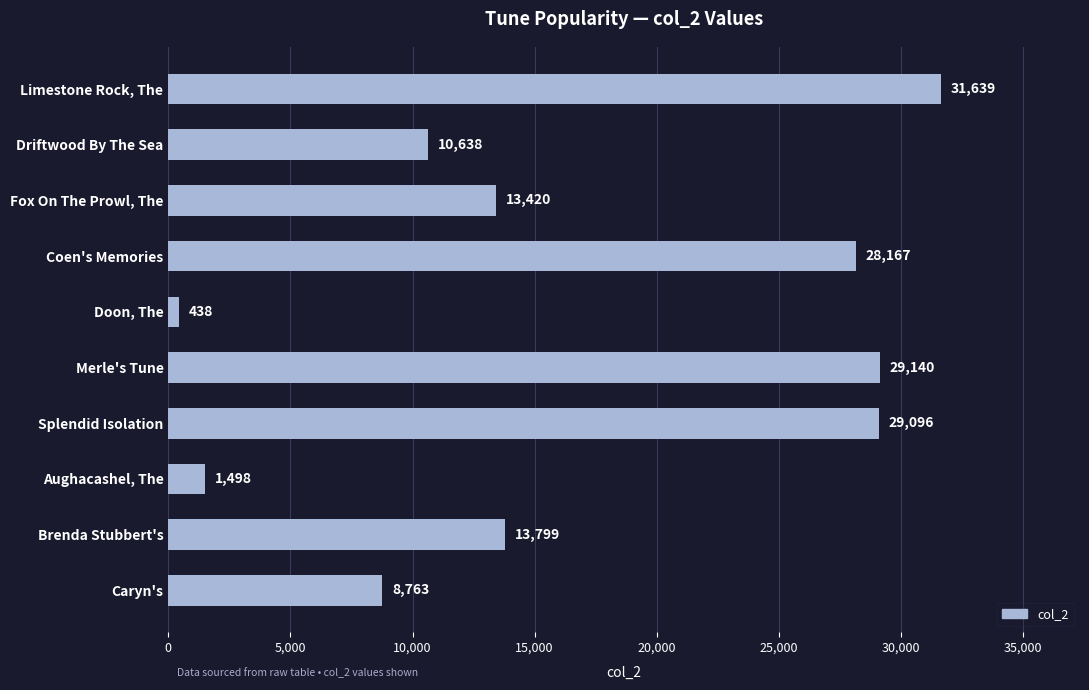

What is the difference between the values at Coen's Memories and Brenda Stubbert's?

14368